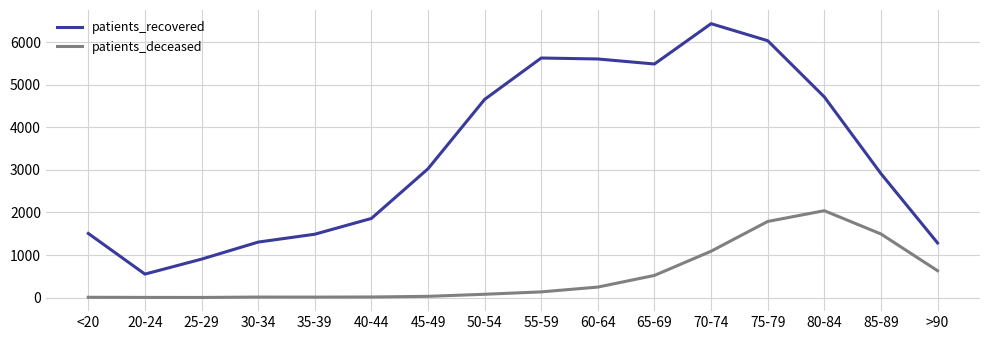

What is the maximum value for patients_deceased?

2042